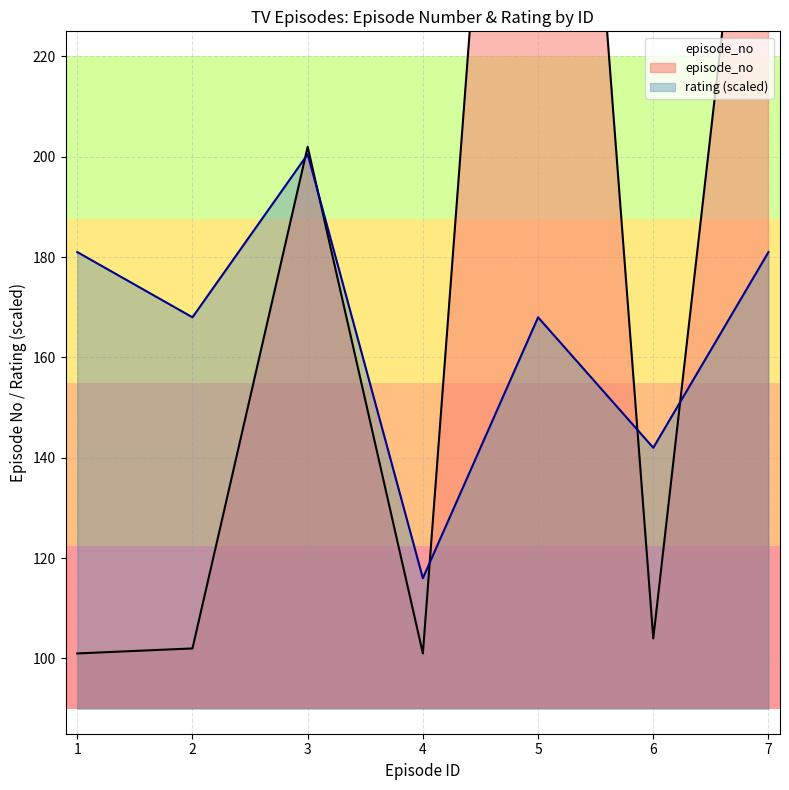

Which series has the largest total across all categories?

episode_no